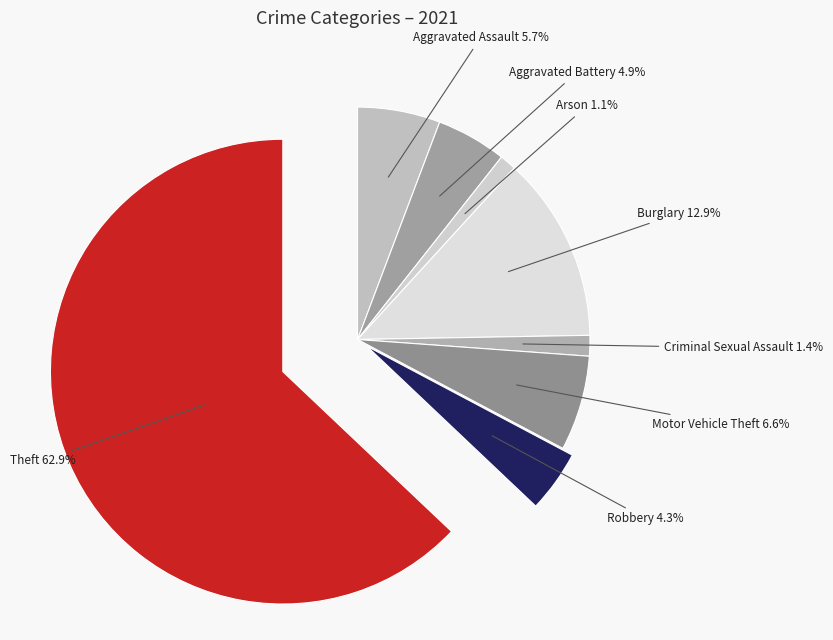

True or false: Burglary accounts for 13% of the total.

True